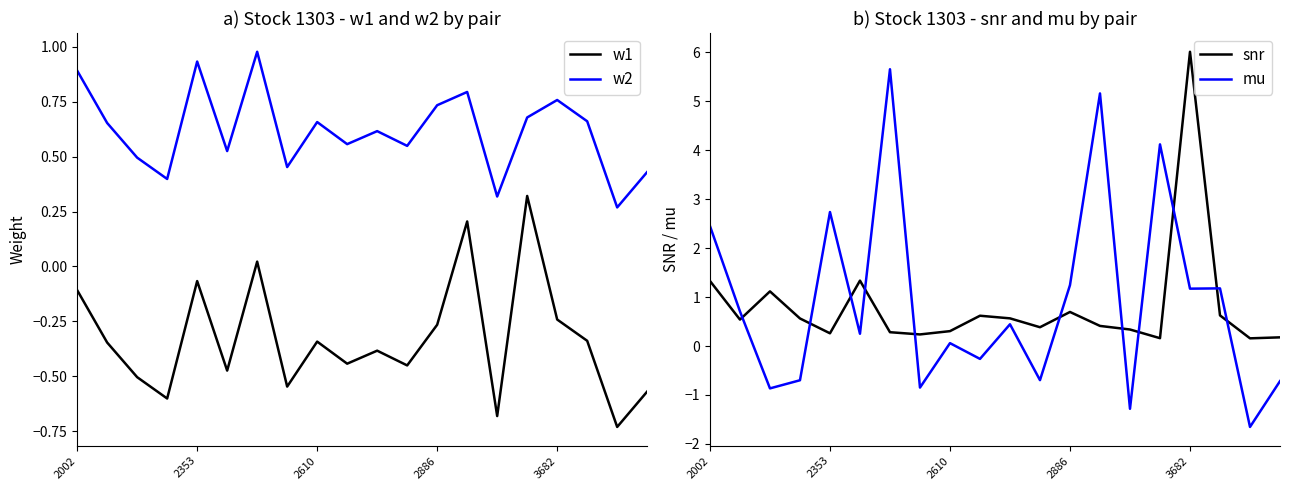

What is the minimum value shown in the chart?

-1.7